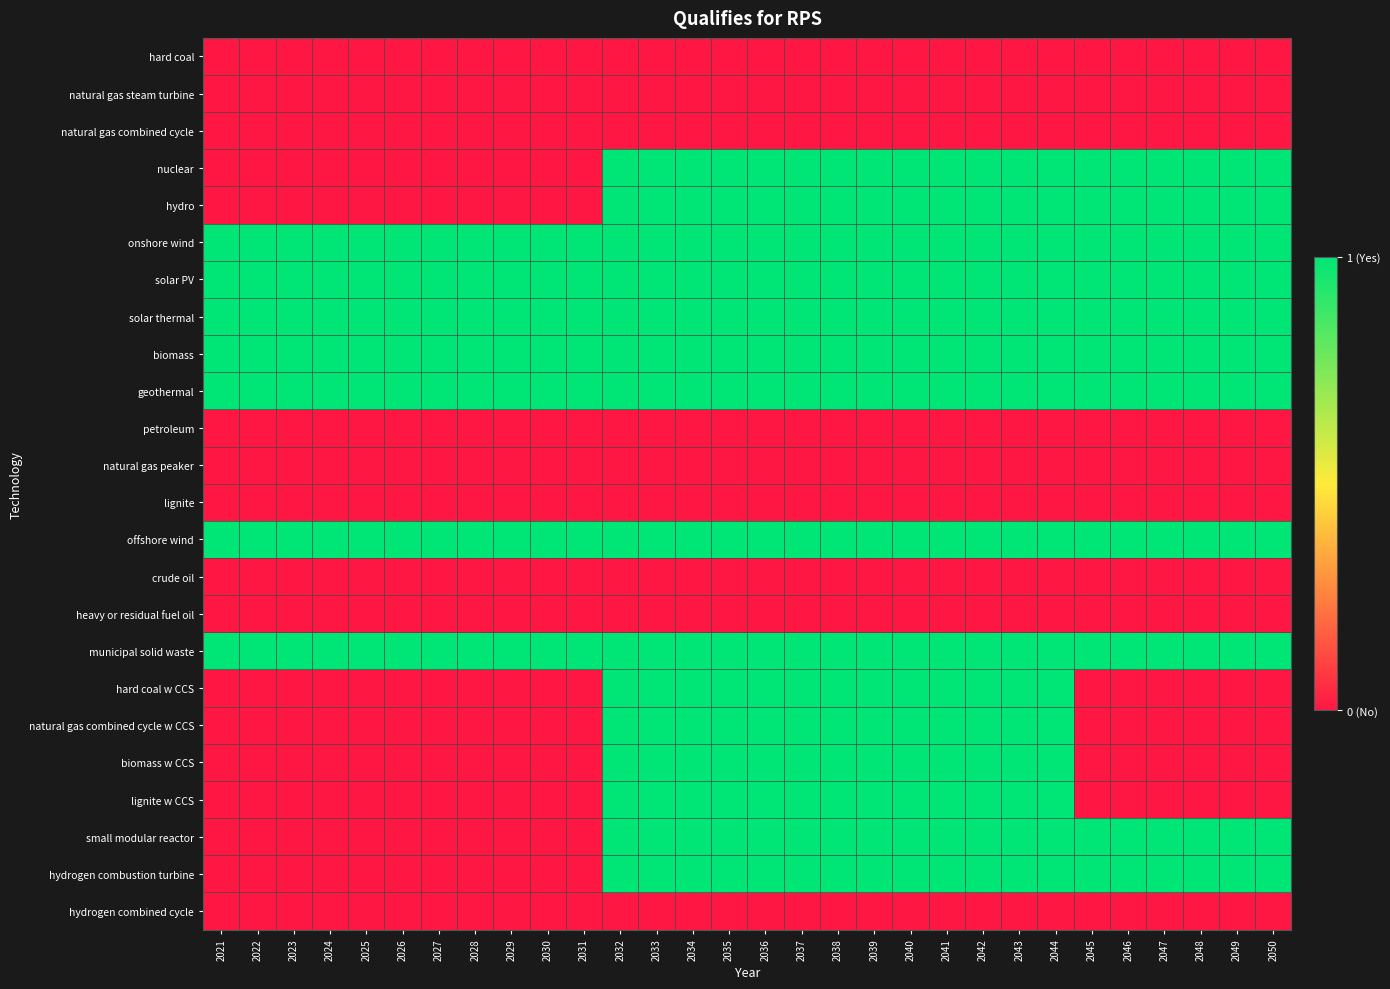

Reading left to right, extract all data points from this chart.

hard coal: 2021=0	2022=0	2023=0	2024=0	2025=0	2026=0	2027=0	2028=0	2029=0	2030=0	2031=0	2032=0	2033=0	2034=0	2035=0	2036=0	2037=0	2038=0	2039=0	2040=0	2041=0	2042=0	2043=0	2044=0	2045=0	2046=0	2047=0	2048=0	2049=0	2050=0
natural gas steam turbine: 2021=0	2022=0	2023=0	2024=0	2025=0	2026=0	2027=0	2028=0	2029=0	2030=0	2031=0	2032=0	2033=0	2034=0	2035=0	2036=0	2037=0	2038=0	2039=0	2040=0	2041=0	2042=0	2043=0	2044=0	2045=0	2046=0	2047=0	2048=0	2049=0	2050=0
natural gas combined cycle: 2021=0	2022=0	2023=0	2024=0	2025=0	2026=0	2027=0	2028=0	2029=0	2030=0	2031=0	2032=0	2033=0	2034=0	2035=0	2036=0	2037=0	2038=0	2039=0	2040=0	2041=0	2042=0	2043=0	2044=0	2045=0	2046=0	2047=0	2048=0	2049=0	2050=0
nuclear: 2021=0	2022=0	2023=0	2024=0	2025=0	2026=0	2027=0	2028=0	2029=0	2030=0	2031=0	2032=1	2033=1	2034=1	2035=1	2036=1	2037=1	2038=1	2039=1	2040=1	2041=1	2042=1	2043=1	2044=1	2045=1	2046=1	2047=1	2048=1	2049=1	2050=1
hydro: 2021=0	2022=0	2023=0	2024=0	2025=0	2026=0	2027=0	2028=0	2029=0	2030=0	2031=0	2032=1	2033=1	2034=1	2035=1	2036=1	2037=1	2038=1	2039=1	2040=1	2041=1	2042=1	2043=1	2044=1	2045=1	2046=1	2047=1	2048=1	2049=1	2050=1
onshore wind: 2021=1	2022=1	2023=1	2024=1	2025=1	2026=1	2027=1	2028=1	2029=1	2030=1	2031=1	2032=1	2033=1	2034=1	2035=1	2036=1	2037=1	2038=1	2039=1	2040=1	2041=1	2042=1	2043=1	2044=1	2045=1	2046=1	2047=1	2048=1	2049=1	2050=1
solar PV: 2021=1	2022=1	2023=1	2024=1	2025=1	2026=1	2027=1	2028=1	2029=1	2030=1	2031=1	2032=1	2033=1	2034=1	2035=1	2036=1	2037=1	2038=1	2039=1	2040=1	2041=1	2042=1	2043=1	2044=1	2045=1	2046=1	2047=1	2048=1	2049=1	2050=1
solar thermal: 2021=1	2022=1	2023=1	2024=1	2025=1	2026=1	2027=1	2028=1	2029=1	2030=1	2031=1	2032=1	2033=1	2034=1	2035=1	2036=1	2037=1	2038=1	2039=1	2040=1	2041=1	2042=1	2043=1	2044=1	2045=1	2046=1	2047=1	2048=1	2049=1	2050=1
biomass: 2021=1	2022=1	2023=1	2024=1	2025=1	2026=1	2027=1	2028=1	2029=1	2030=1	2031=1	2032=1	2033=1	2034=1	2035=1	2036=1	2037=1	2038=1	2039=1	2040=1	2041=1	2042=1	2043=1	2044=1	2045=1	2046=1	2047=1	2048=1	2049=1	2050=1
geothermal: 2021=1	2022=1	2023=1	2024=1	2025=1	2026=1	2027=1	2028=1	2029=1	2030=1	2031=1	2032=1	2033=1	2034=1	2035=1	2036=1	2037=1	2038=1	2039=1	2040=1	2041=1	2042=1	2043=1	2044=1	2045=1	2046=1	2047=1	2048=1	2049=1	2050=1
petroleum: 2021=0	2022=0	2023=0	2024=0	2025=0	2026=0	2027=0	2028=0	2029=0	2030=0	2031=0	2032=0	2033=0	2034=0	2035=0	2036=0	2037=0	2038=0	2039=0	2040=0	2041=0	2042=0	2043=0	2044=0	2045=0	2046=0	2047=0	2048=0	2049=0	2050=0
natural gas peaker: 2021=0	2022=0	2023=0	2024=0	2025=0	2026=0	2027=0	2028=0	2029=0	2030=0	2031=0	2032=0	2033=0	2034=0	2035=0	2036=0	2037=0	2038=0	2039=0	2040=0	2041=0	2042=0	2043=0	2044=0	2045=0	2046=0	2047=0	2048=0	2049=0	2050=0
lignite: 2021=0	2022=0	2023=0	2024=0	2025=0	2026=0	2027=0	2028=0	2029=0	2030=0	2031=0	2032=0	2033=0	2034=0	2035=0	2036=0	2037=0	2038=0	2039=0	2040=0	2041=0	2042=0	2043=0	2044=0	2045=0	2046=0	2047=0	2048=0	2049=0	2050=0
offshore wind: 2021=1	2022=1	2023=1	2024=1	2025=1	2026=1	2027=1	2028=1	2029=1	2030=1	2031=1	2032=1	2033=1	2034=1	2035=1	2036=1	2037=1	2038=1	2039=1	2040=1	2041=1	2042=1	2043=1	2044=1	2045=1	2046=1	2047=1	2048=1	2049=1	2050=1
crude oil: 2021=0	2022=0	2023=0	2024=0	2025=0	2026=0	2027=0	2028=0	2029=0	2030=0	2031=0	2032=0	2033=0	2034=0	2035=0	2036=0	2037=0	2038=0	2039=0	2040=0	2041=0	2042=0	2043=0	2044=0	2045=0	2046=0	2047=0	2048=0	2049=0	2050=0
heavy or residual fuel oil: 2021=0	2022=0	2023=0	2024=0	2025=0	2026=0	2027=0	2028=0	2029=0	2030=0	2031=0	2032=0	2033=0	2034=0	2035=0	2036=0	2037=0	2038=0	2039=0	2040=0	2041=0	2042=0	2043=0	2044=0	2045=0	2046=0	2047=0	2048=0	2049=0	2050=0
municipal solid waste: 2021=1	2022=1	2023=1	2024=1	2025=1	2026=1	2027=1	2028=1	2029=1	2030=1	2031=1	2032=1	2033=1	2034=1	2035=1	2036=1	2037=1	2038=1	2039=1	2040=1	2041=1	2042=1	2043=1	2044=1	2045=1	2046=1	2047=1	2048=1	2049=1	2050=1
hard coal w CCS: 2021=0	2022=0	2023=0	2024=0	2025=0	2026=0	2027=0	2028=0	2029=0	2030=0	2031=0	2032=1	2033=1	2034=1	2035=1	2036=1	2037=1	2038=1	2039=1	2040=1	2041=1	2042=1	2043=1	2044=1	2045=0	2046=0	2047=0	2048=0	2049=0	2050=0
natural gas combined cycle w CCS: 2021=0	2022=0	2023=0	2024=0	2025=0	2026=0	2027=0	2028=0	2029=0	2030=0	2031=0	2032=1	2033=1	2034=1	2035=1	2036=1	2037=1	2038=1	2039=1	2040=1	2041=1	2042=1	2043=1	2044=1	2045=0	2046=0	2047=0	2048=0	2049=0	2050=0
biomass w CCS: 2021=0	2022=0	2023=0	2024=0	2025=0	2026=0	2027=0	2028=0	2029=0	2030=0	2031=0	2032=1	2033=1	2034=1	2035=1	2036=1	2037=1	2038=1	2039=1	2040=1	2041=1	2042=1	2043=1	2044=1	2045=0	2046=0	2047=0	2048=0	2049=0	2050=0
lignite w CCS: 2021=0	2022=0	2023=0	2024=0	2025=0	2026=0	2027=0	2028=0	2029=0	2030=0	2031=0	2032=1	2033=1	2034=1	2035=1	2036=1	2037=1	2038=1	2039=1	2040=1	2041=1	2042=1	2043=1	2044=1	2045=0	2046=0	2047=0	2048=0	2049=0	2050=0
small modular reactor: 2021=0	2022=0	2023=0	2024=0	2025=0	2026=0	2027=0	2028=0	2029=0	2030=0	2031=0	2032=1	2033=1	2034=1	2035=1	2036=1	2037=1	2038=1	2039=1	2040=1	2041=1	2042=1	2043=1	2044=1	2045=1	2046=1	2047=1	2048=1	2049=1	2050=1
hydrogen combustion turbine: 2021=0	2022=0	2023=0	2024=0	2025=0	2026=0	2027=0	2028=0	2029=0	2030=0	2031=0	2032=1	2033=1	2034=1	2035=1	2036=1	2037=1	2038=1	2039=1	2040=1	2041=1	2042=1	2043=1	2044=1	2045=1	2046=1	2047=1	2048=1	2049=1	2050=1
hydrogen combined cycle: 2021=0	2022=0	2023=0	2024=0	2025=0	2026=0	2027=0	2028=0	2029=0	2030=0	2031=0	2032=0	2033=0	2034=0	2035=0	2036=0	2037=0	2038=0	2039=0	2040=0	2041=0	2042=0	2043=0	2044=0	2045=0	2046=0	2047=0	2048=0	2049=0	2050=0